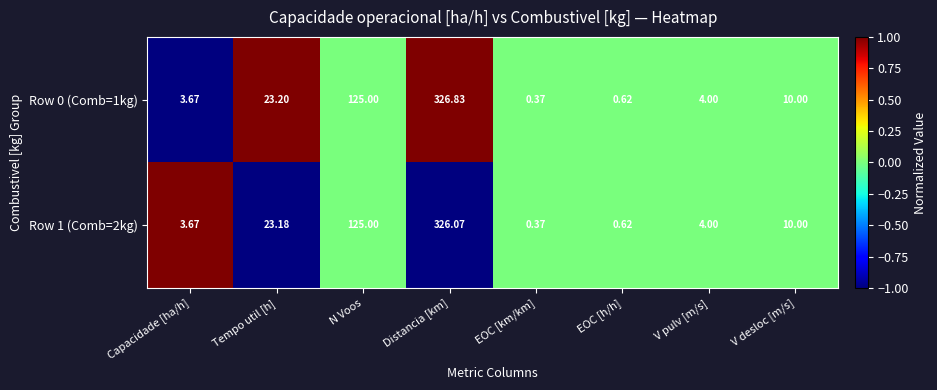

Rank the series by their maximum value, from highest to lowest.

Row 0 (Comb=1kg), Row 1 (Comb=2kg)